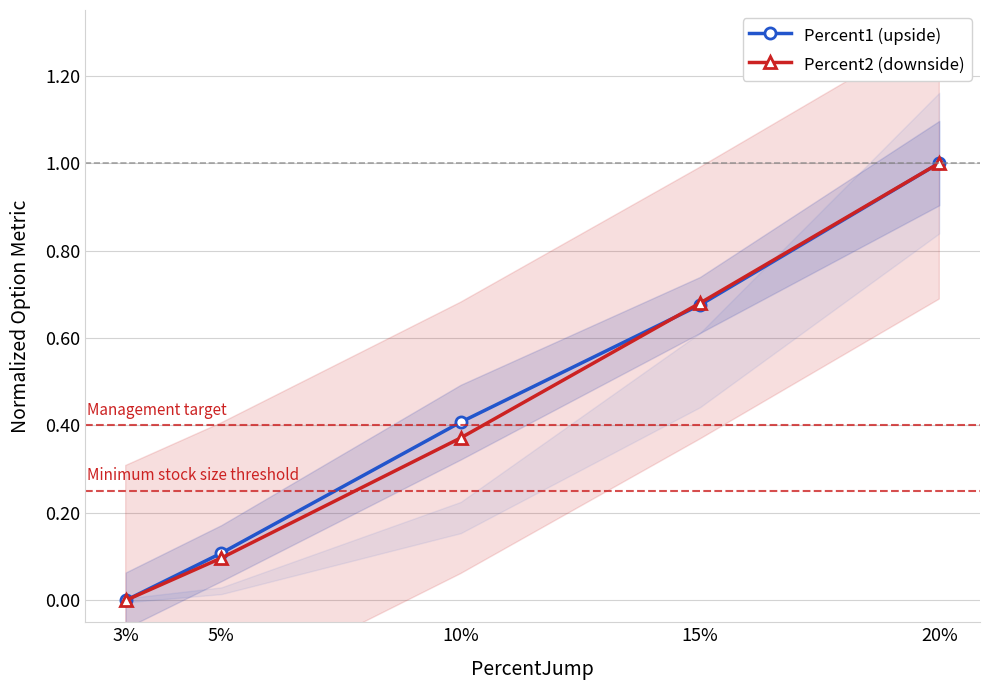

List the series in order of their peak value, highest first.

Percent1 (upside), Percent2 (downside)